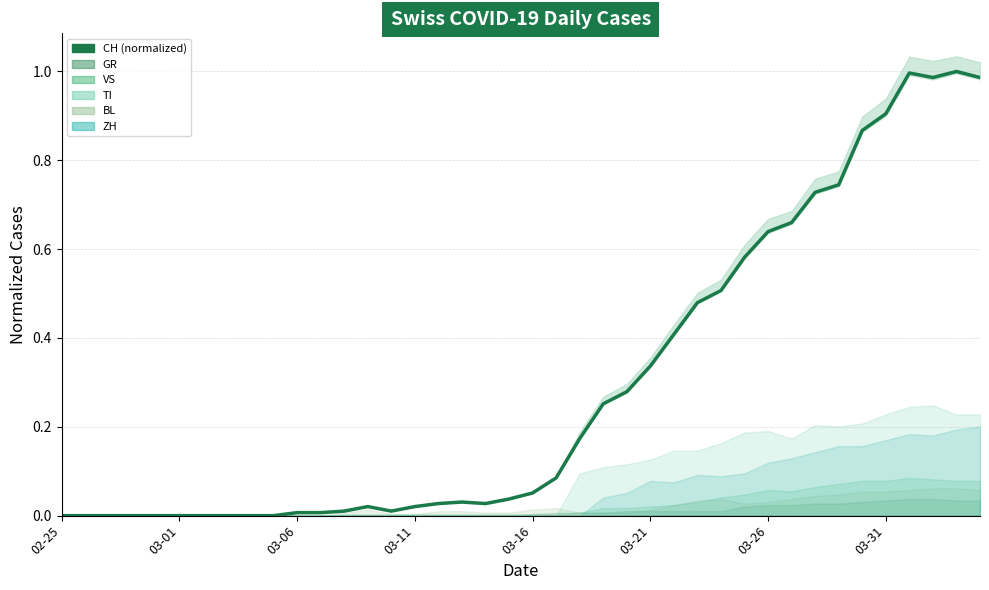

True or false: there are more than 1 points higher than both neighbors.

True